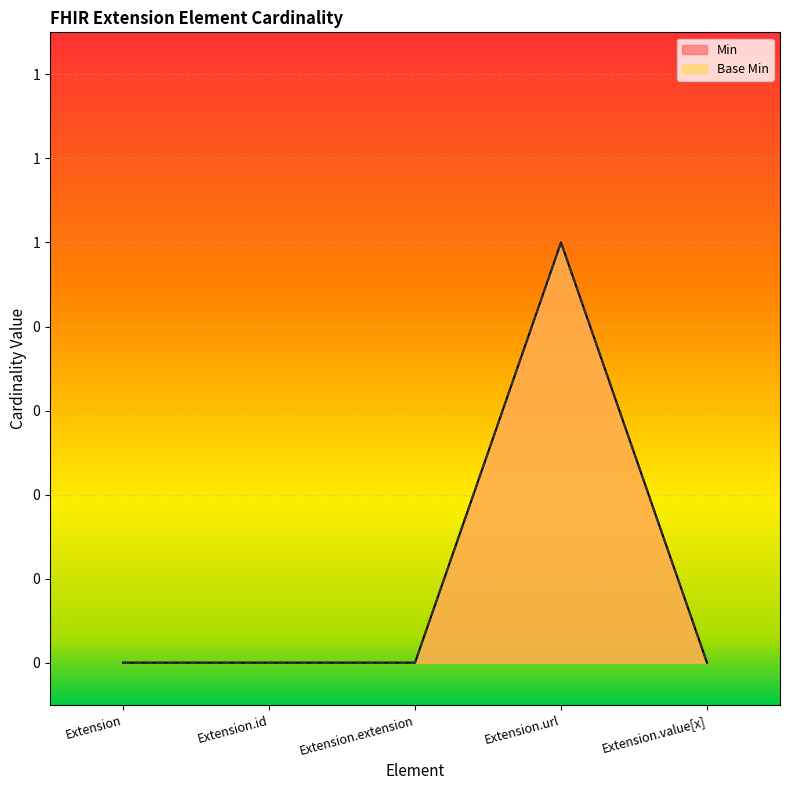

List the labels in order of Base Min value, smallest first.

Extension, Extension.id, Extension.extension, Extension.value[x], Extension.url